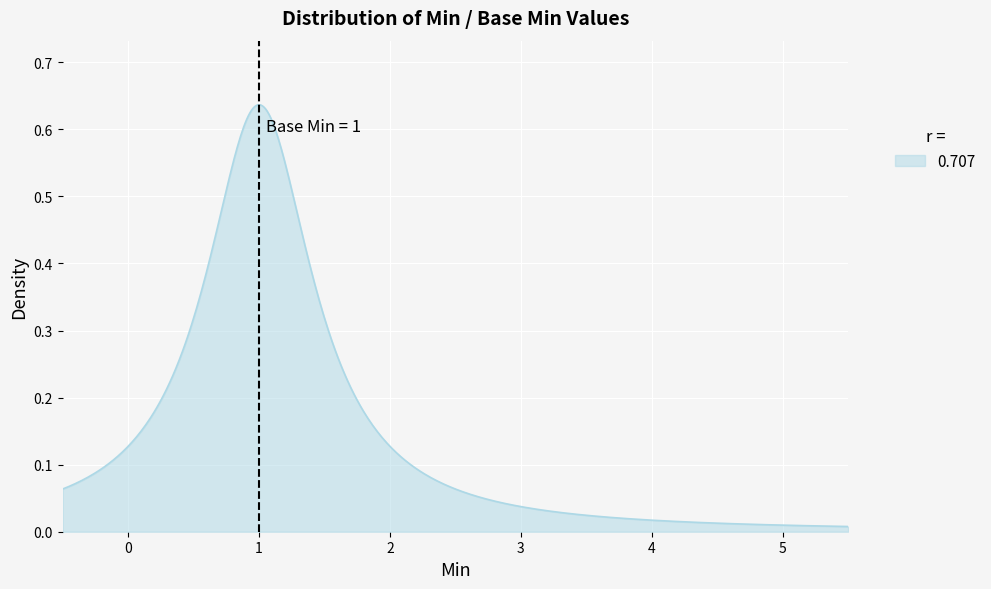

How many lines are shown in the chart?

1